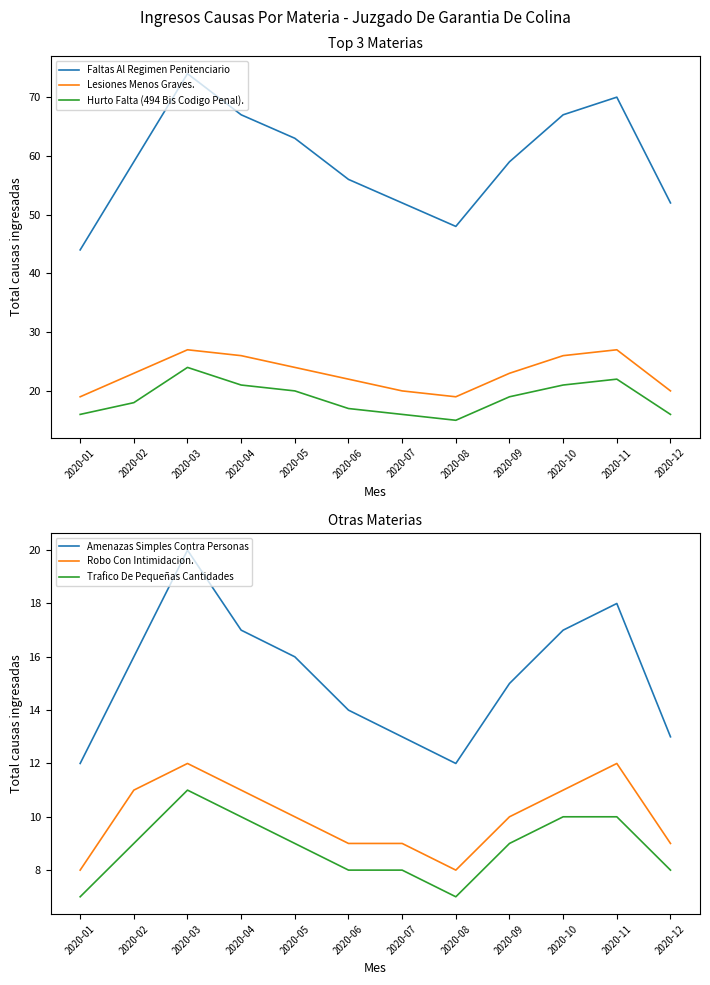

At which category does Amenazas Simples Contra Personas reach its first local valley?

2020-08